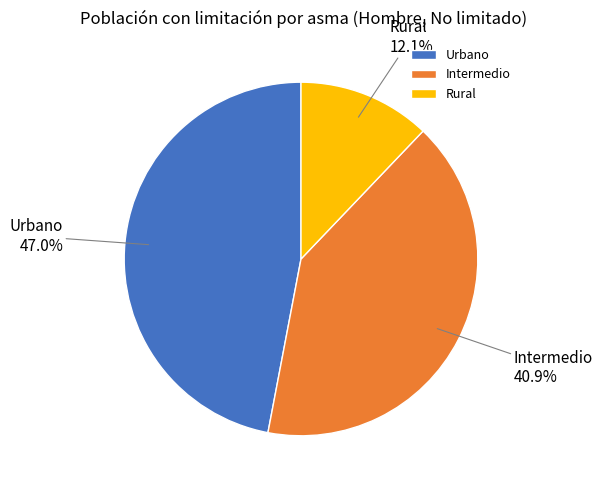

What percentage is the Urbano slice, to the nearest percent?

47%